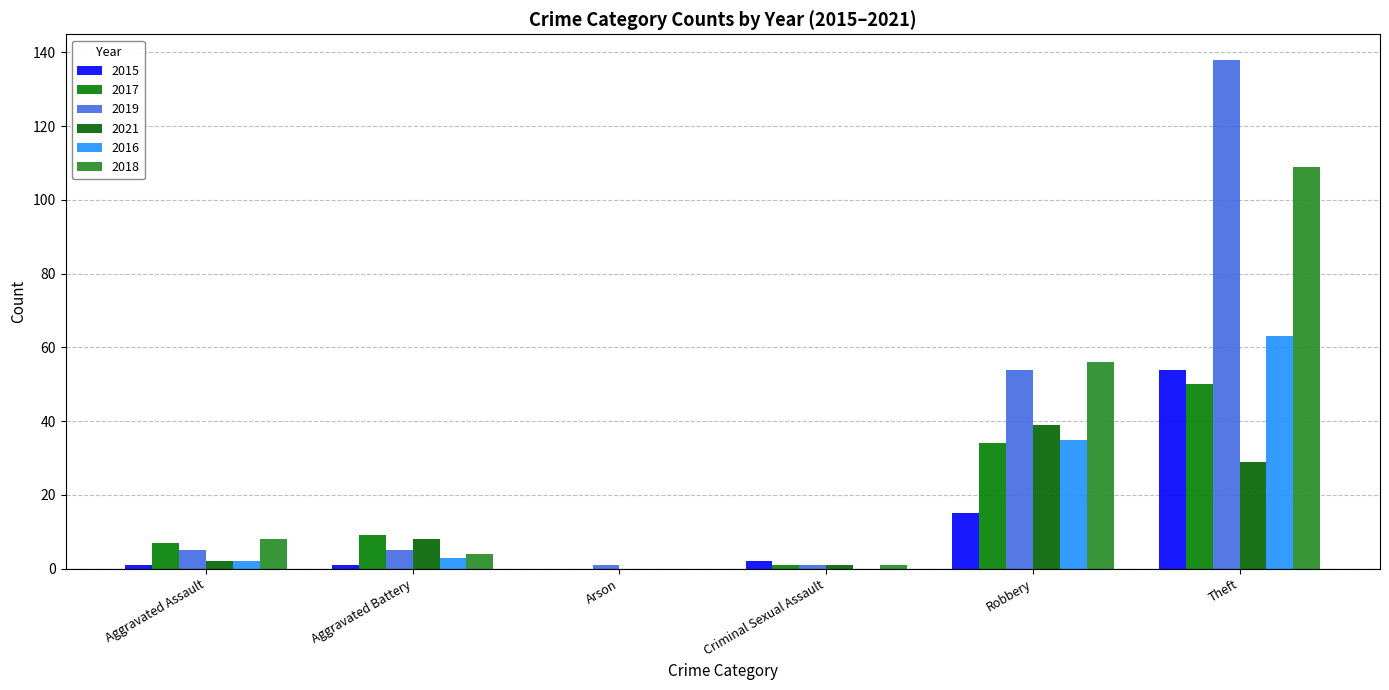

How many groups of bars are there?

6